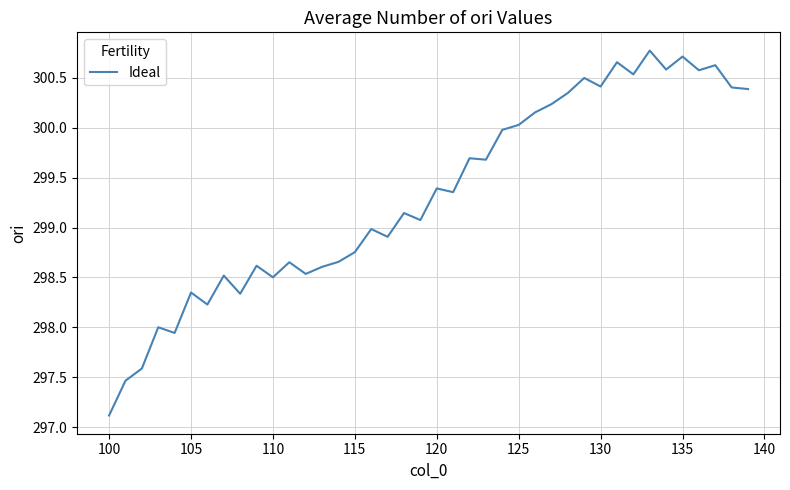

What is the greatest value displayed?

300.8